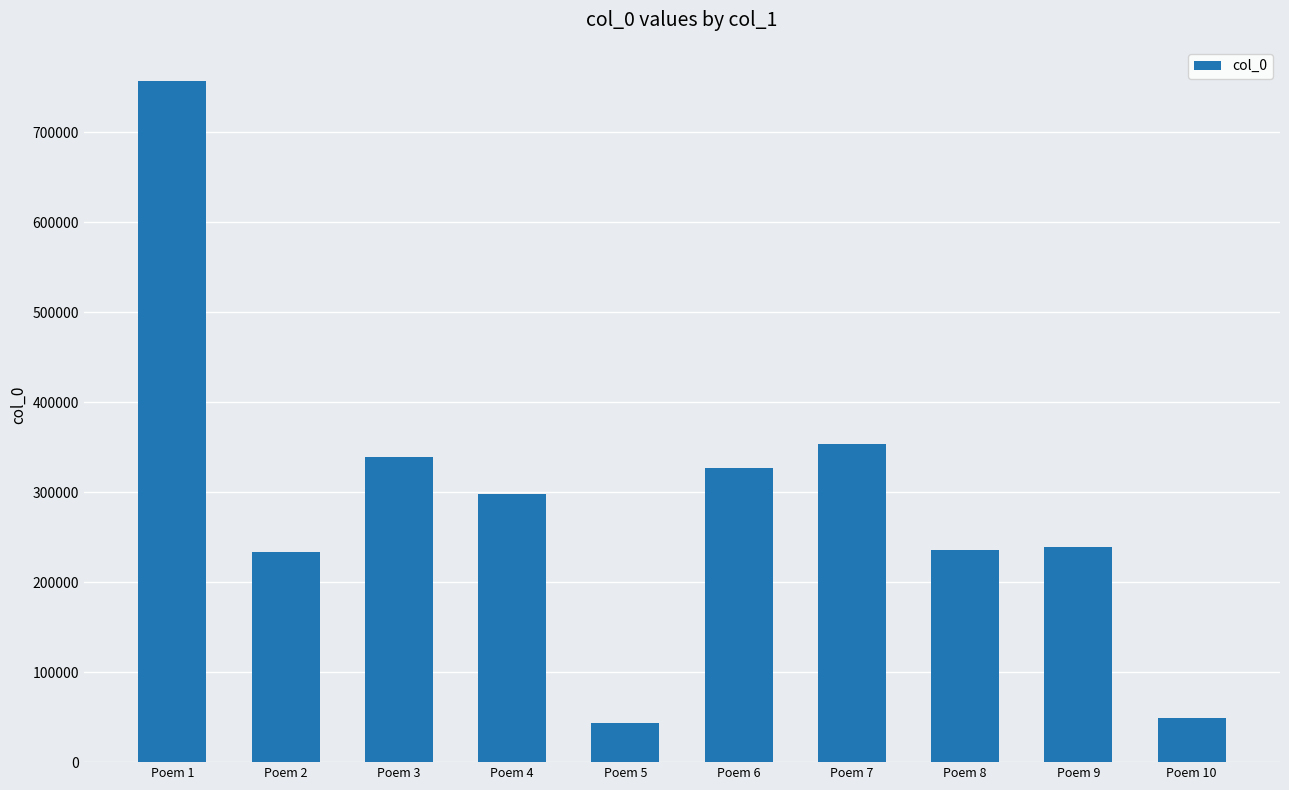

The chart shows a value of 481265 at Poem 4. True or false?

False